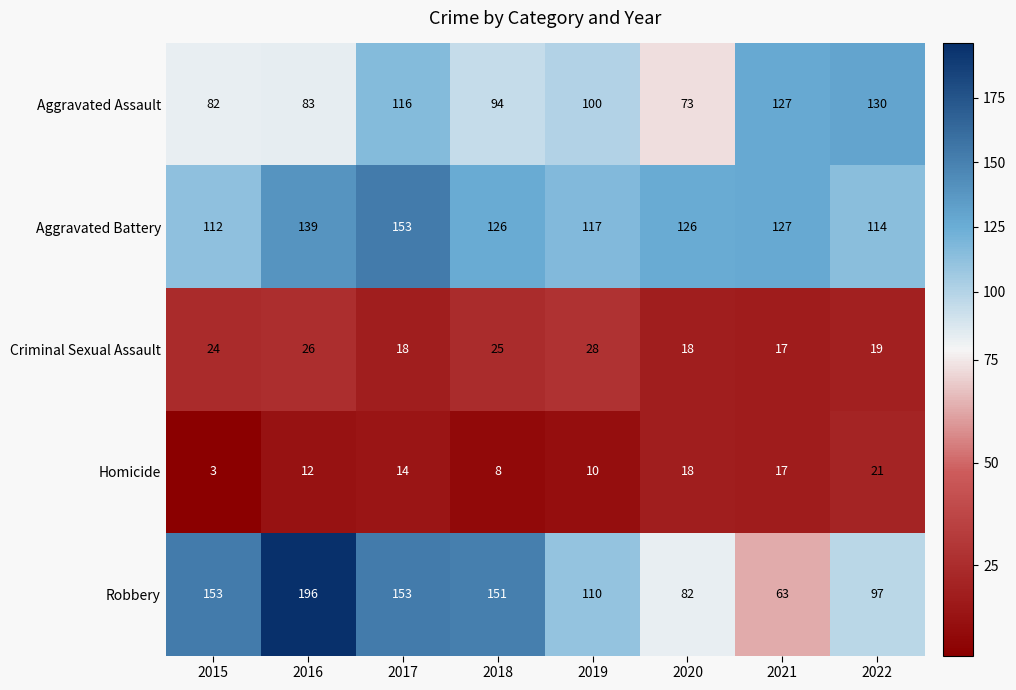

Which series has the widest spread of values?

Robbery